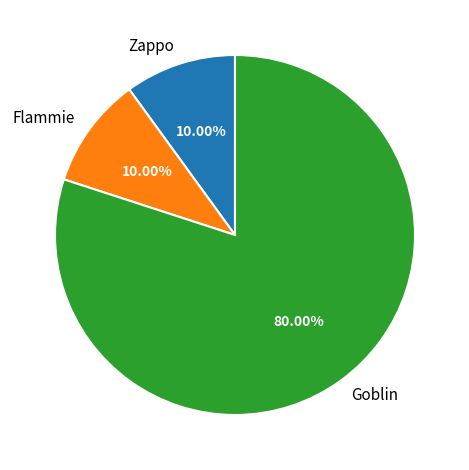

Is it true that Goblin is 91% of the pie?

False